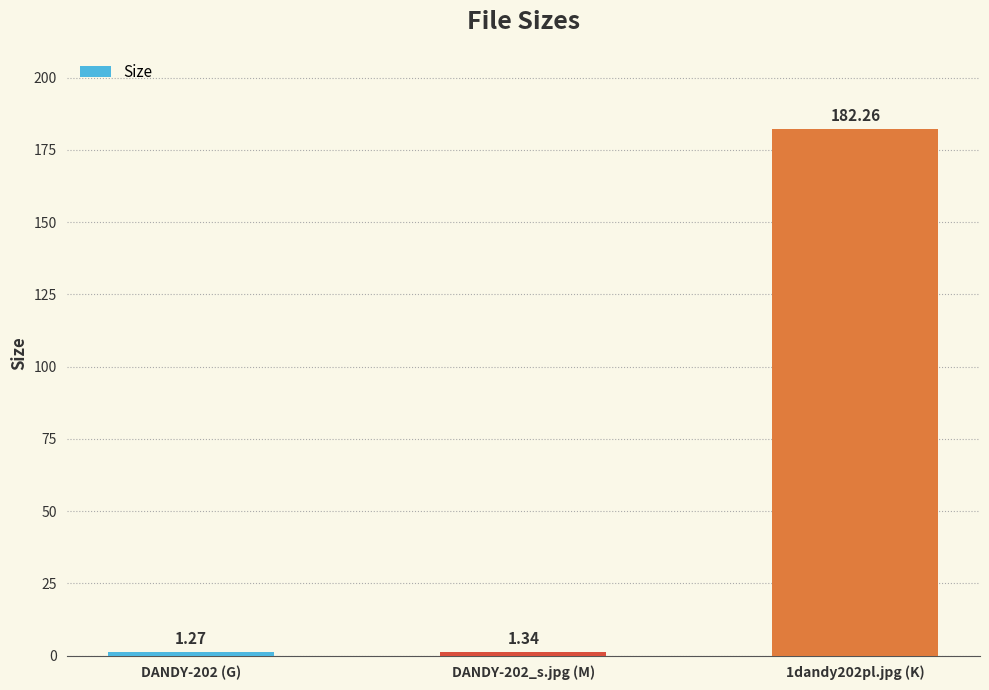

How many distinct data groups are displayed?

1